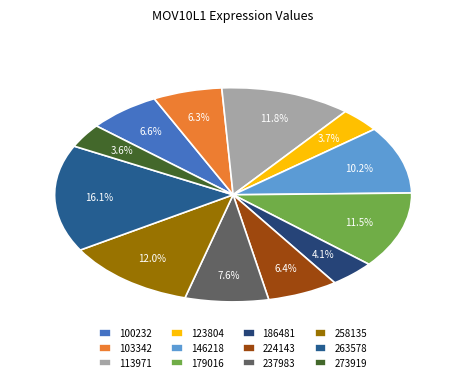

How many segments does this pie chart have?

12